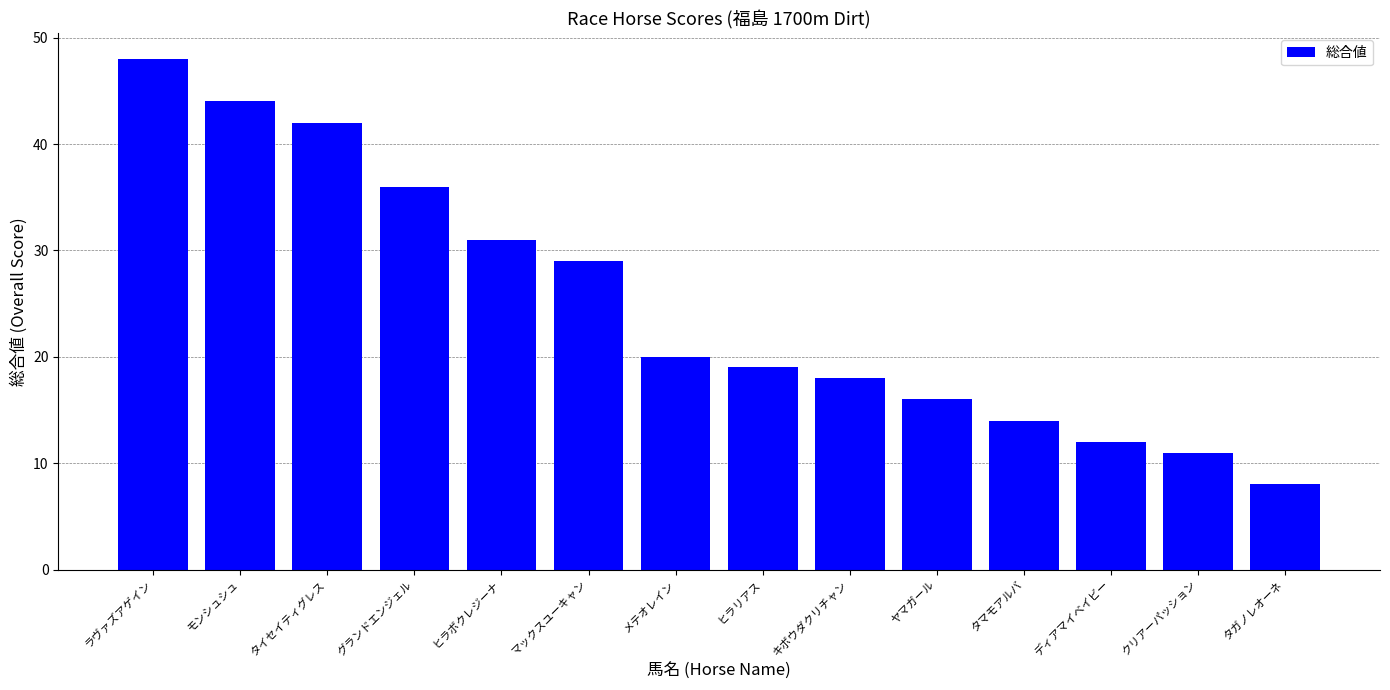

List the labels in order of value, smallest first.

タガノレオーネ, クリアーパッション, ディアマイベイビー, タマモアルバ, ヤマガール, キボウダクリチャン, ヒラリアス, メテオレイン, マックスユーキャン, ヒラボクレジーナ, グランドエンジェル, タイセイティグレス, モンシュシュ, ラヴァズアゲイン